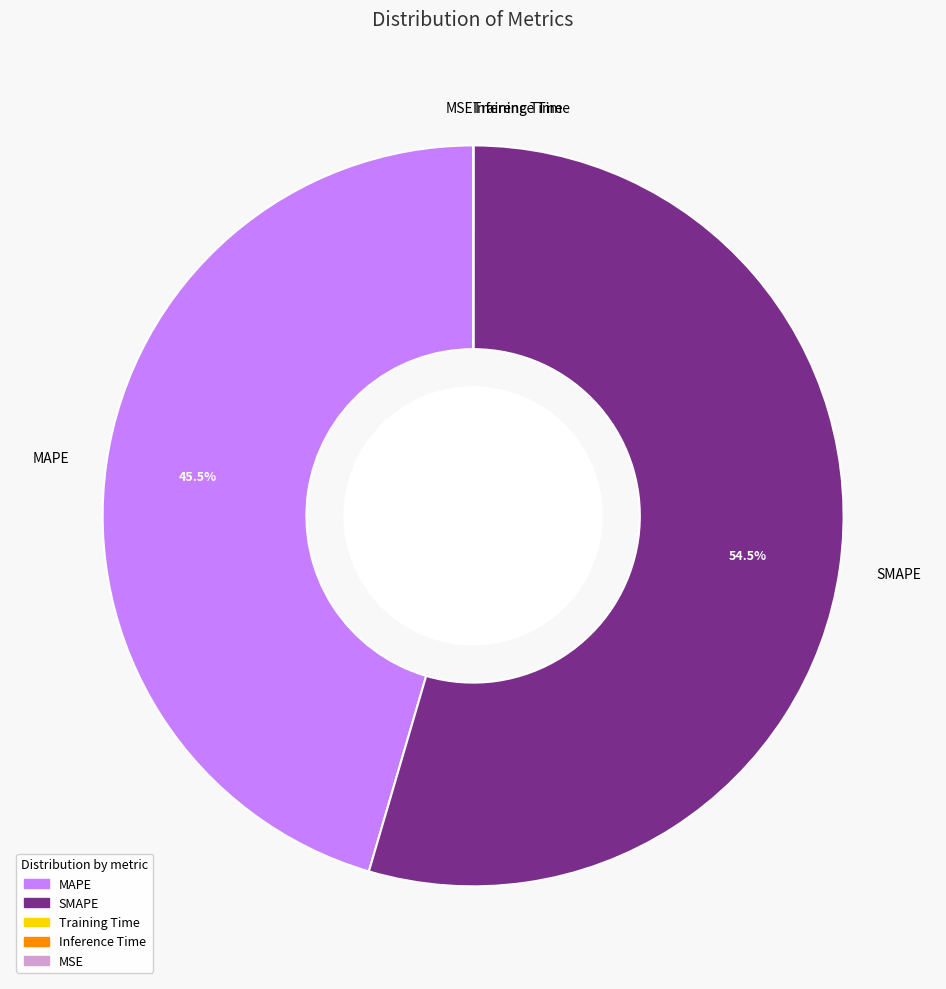

Is MAPE the majority of the pie?

No